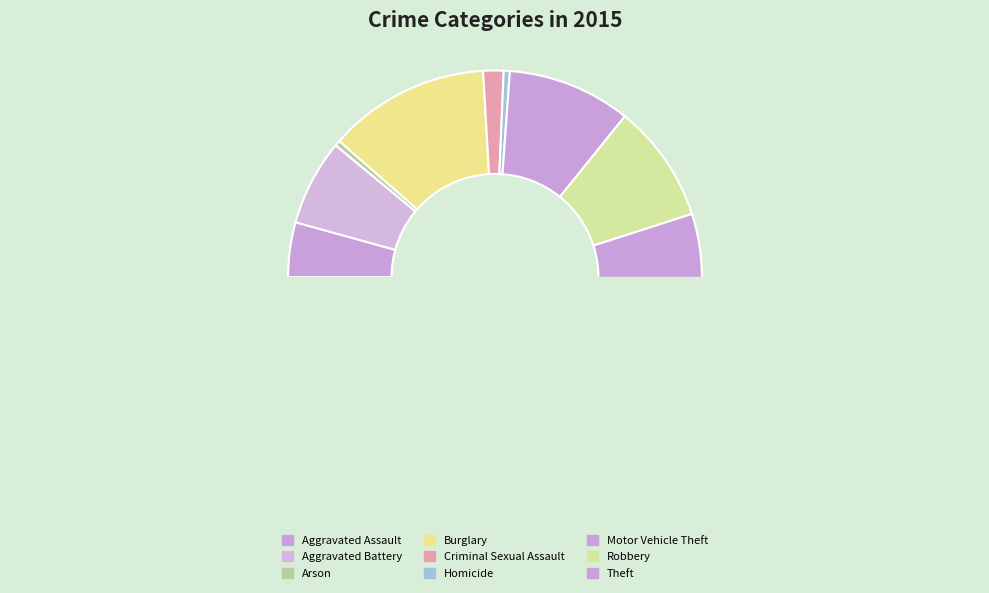

The Homicide slice represents 1% of the pie. True or false?

False